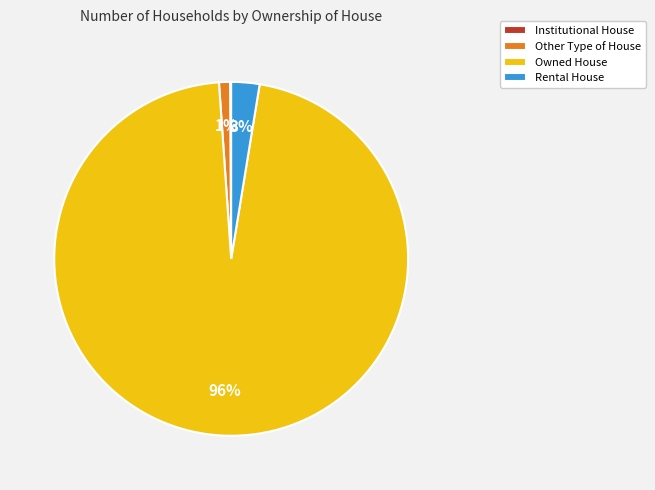

To the nearest percent, what is the average slice percentage?

25%